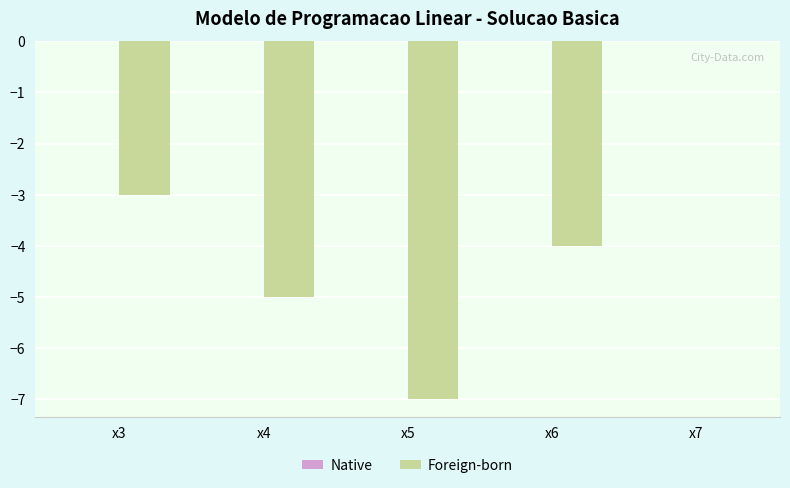

What is the sum of the values at x5 and x4?

-12